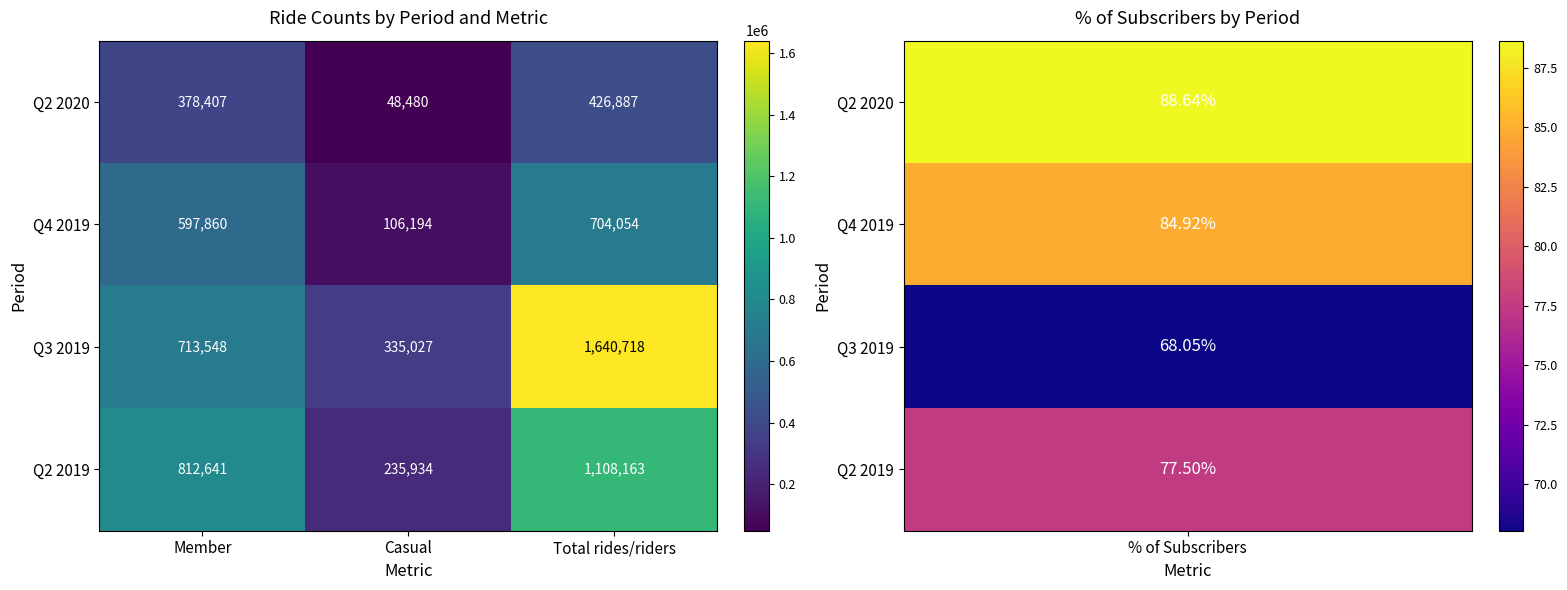

How many Q3 2019 values are between 335027 and 1640718?

3